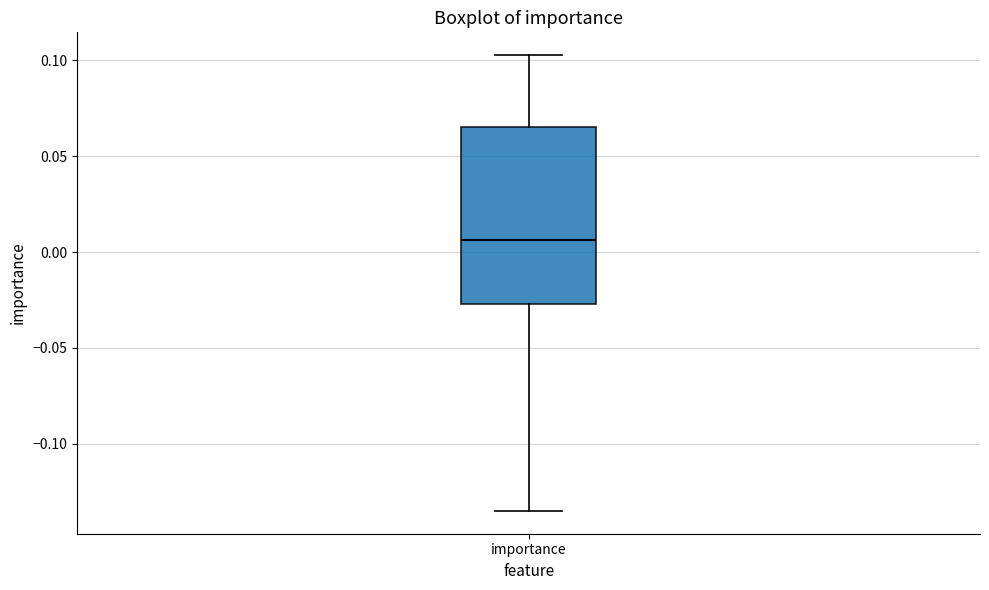

Read this box plot against the y-axis: the position of the median line, the range covered by the box, and the ends of both whiskers. The values are not printed on the chart, so give them approximately, as read against the axis.

median 0.005, box -0.025 to 0.065, whiskers -0.135 to 0.105